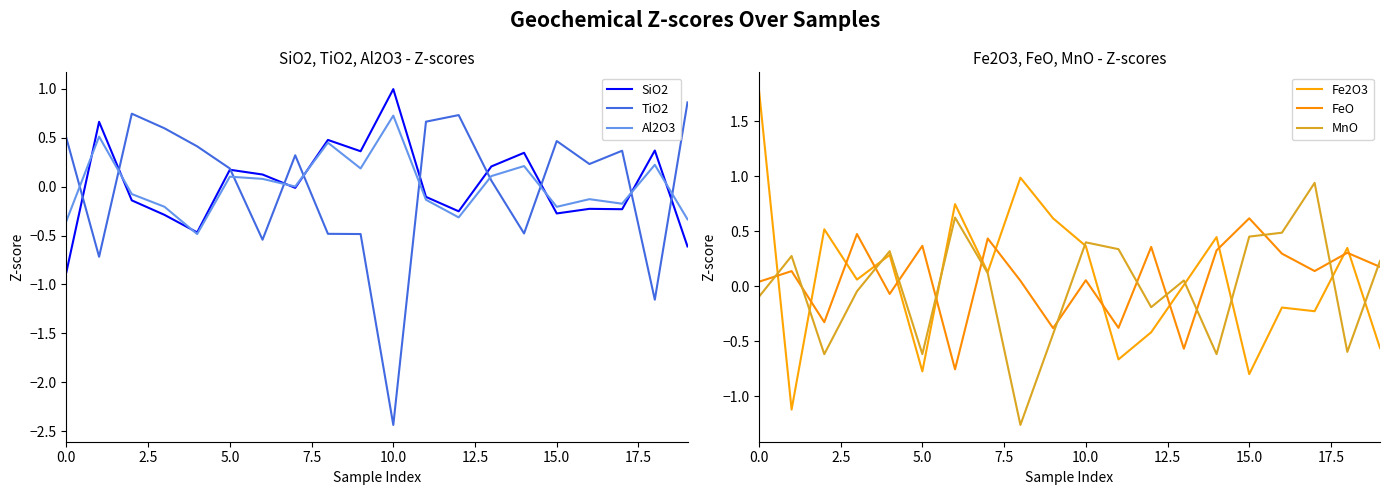

What is the lowest value of the Fe2O3 series?

-1.1